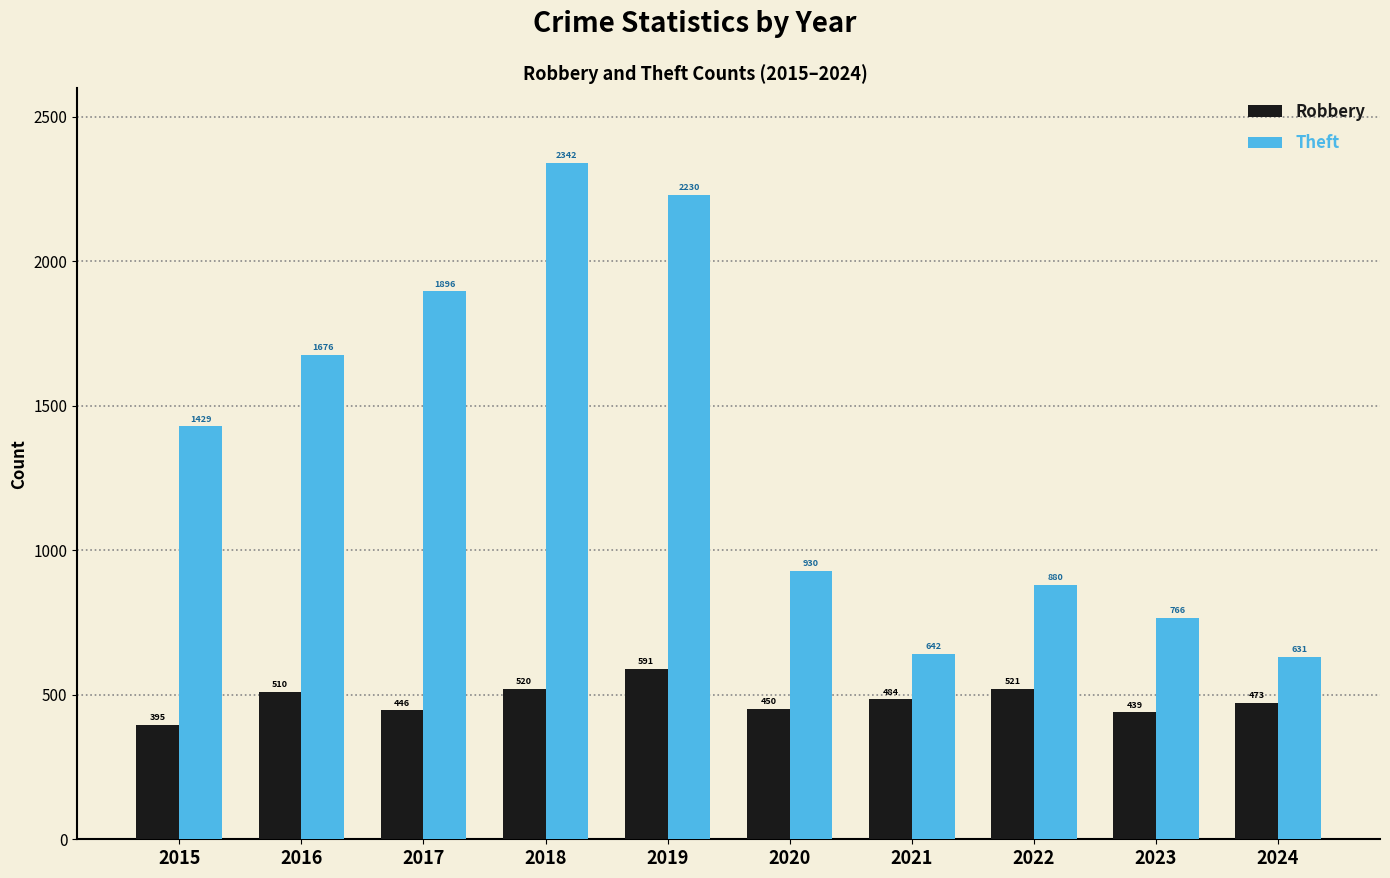

Is the value of Theft at 2022 greater than the value of Robbery at 2020?

Yes